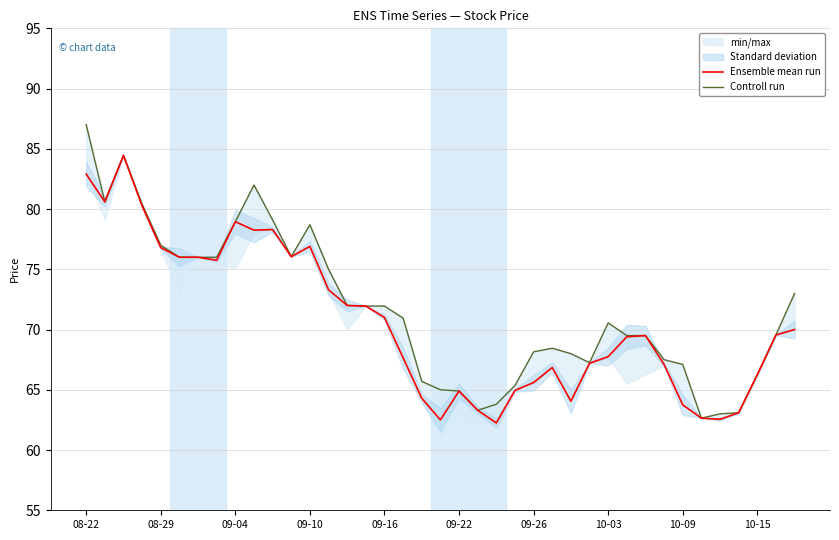

Is it true that Ensemble mean run equals 71.0 at 09-16?

True